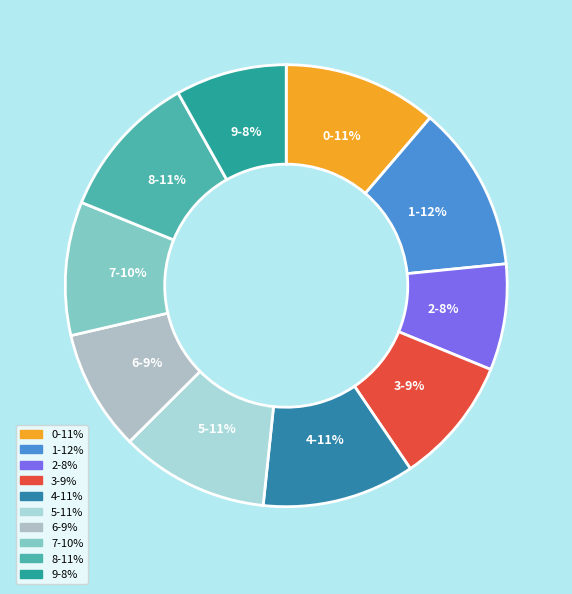

How many segments does this pie chart have?

10